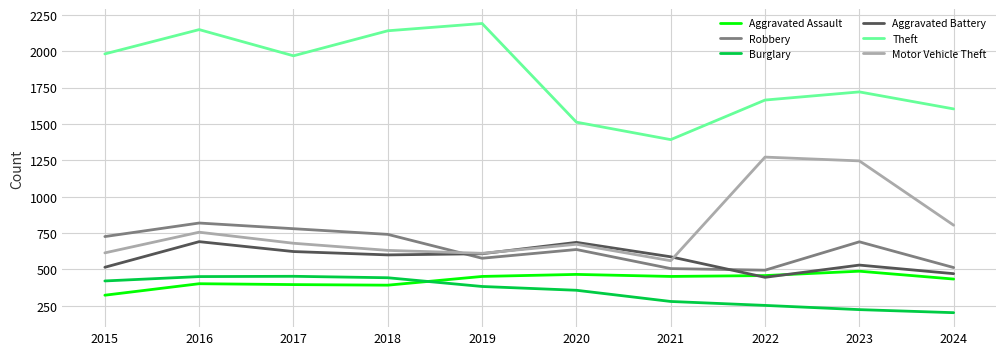

Rank the series at 2015 from highest to lowest value.

Theft, Robbery, Motor Vehicle Theft, Aggravated Battery, Burglary, Aggravated Assault